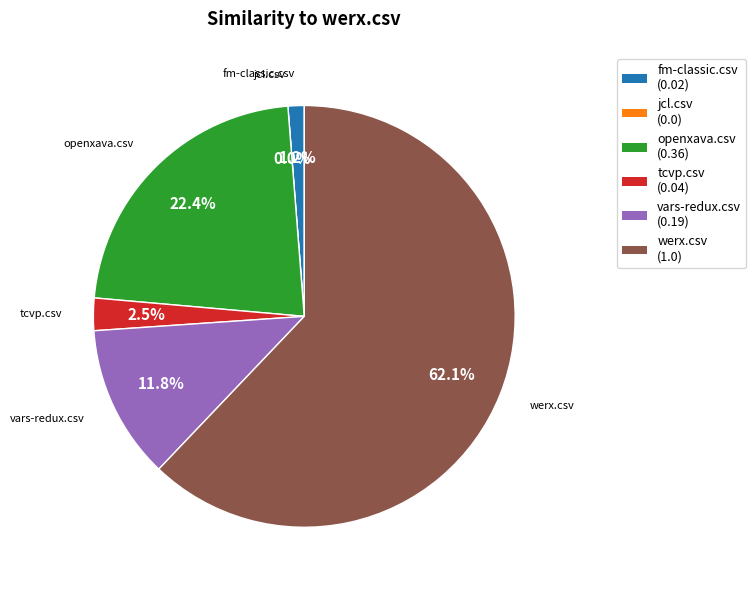

Between jcl.csv and fm-classic.csv, which is larger?

fm-classic.csv